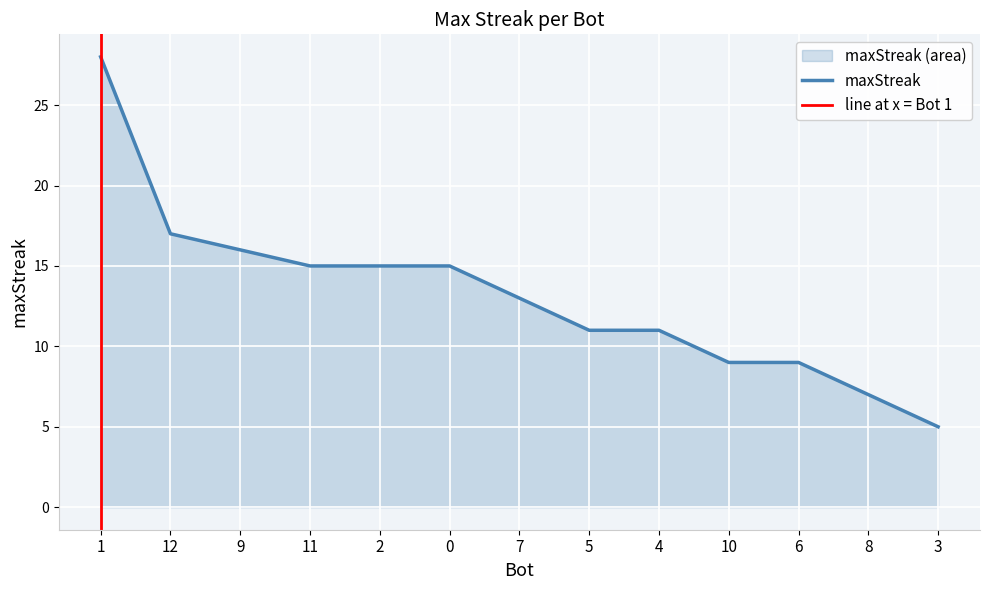

At which label does the data first exceed 13?

1